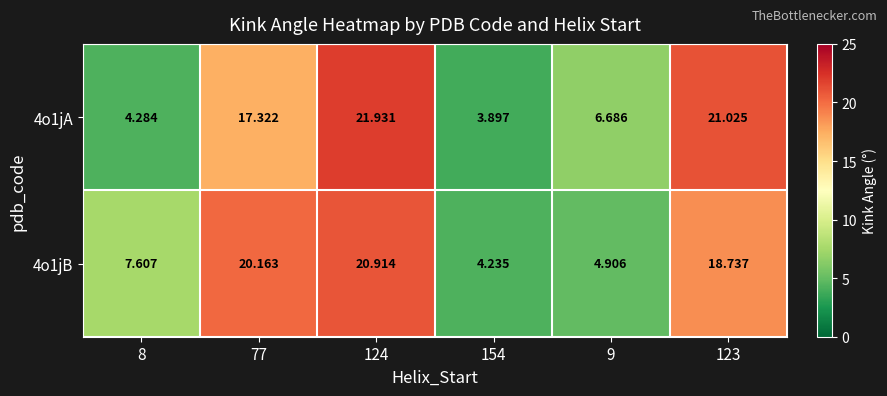

How many data points in 4o1jA are less than 17?

3